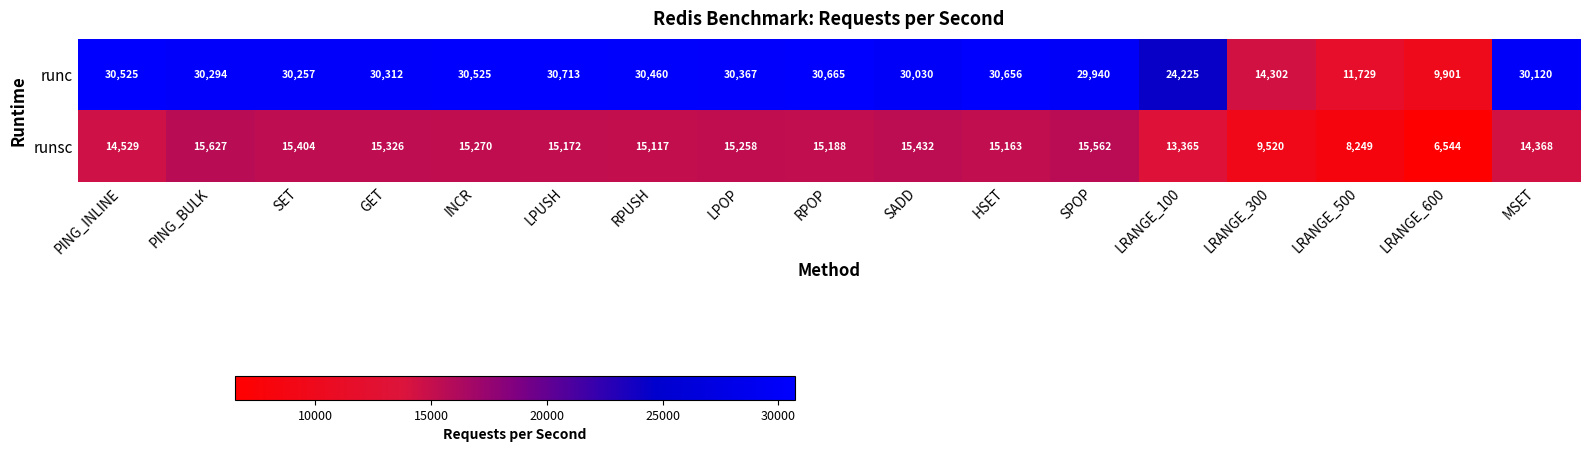

Count the number of categories in the chart.

17